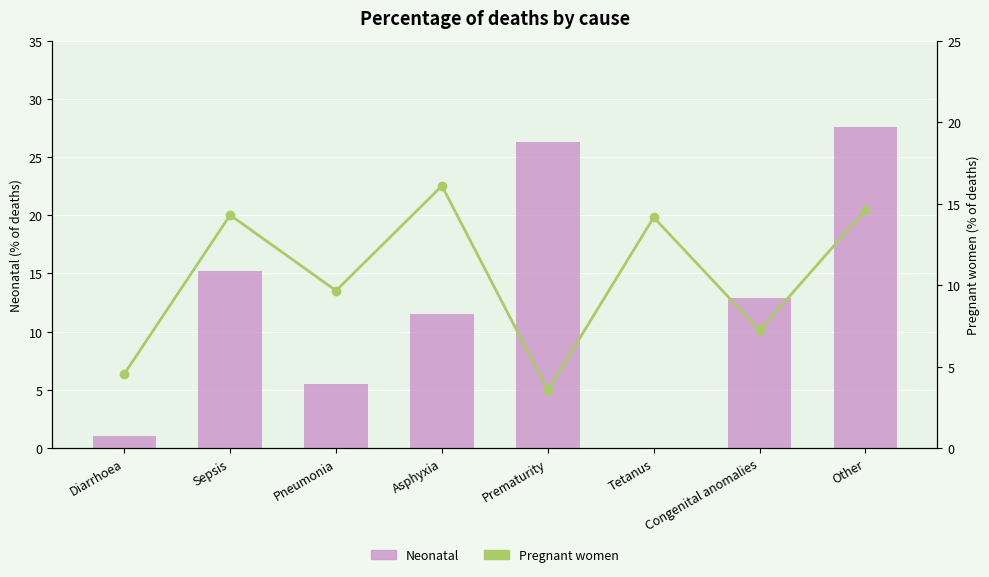

What is the total value across all series at Congenital anomalies?

20.1